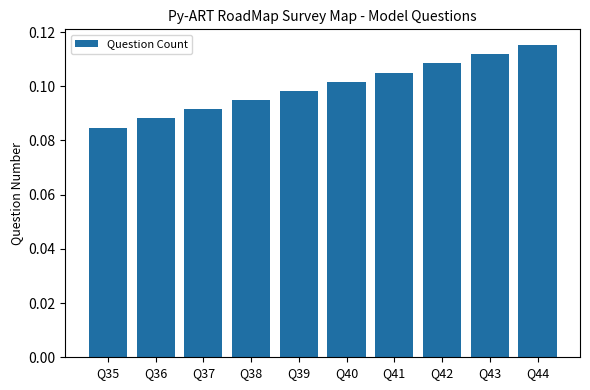

Rank the categories by value from highest to lowest.

Q44, Q43, Q42, Q41, Q40, Q39, Q38, Q37, Q36, Q35